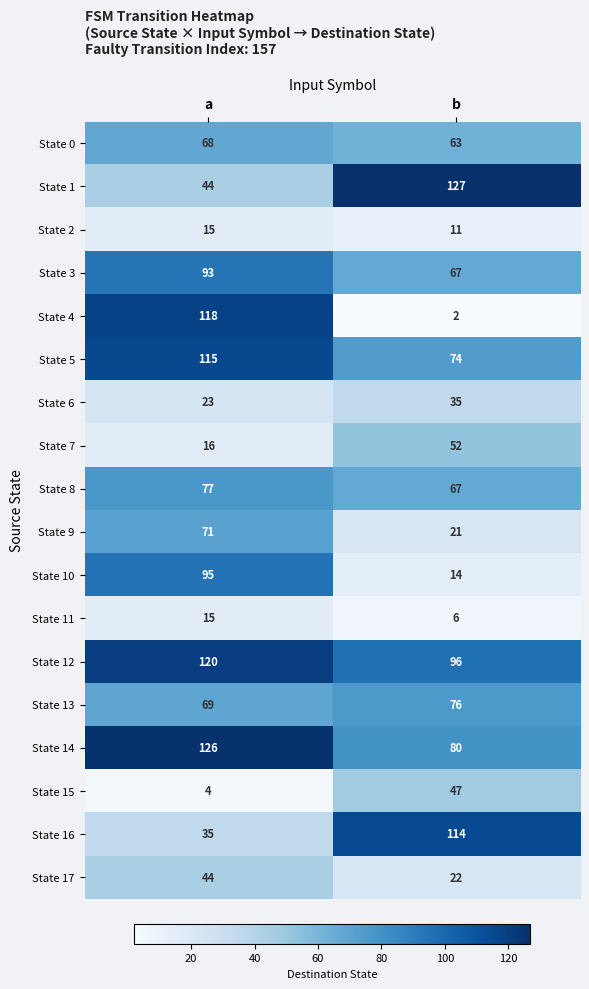

What value does the State 2 series have at a?

15